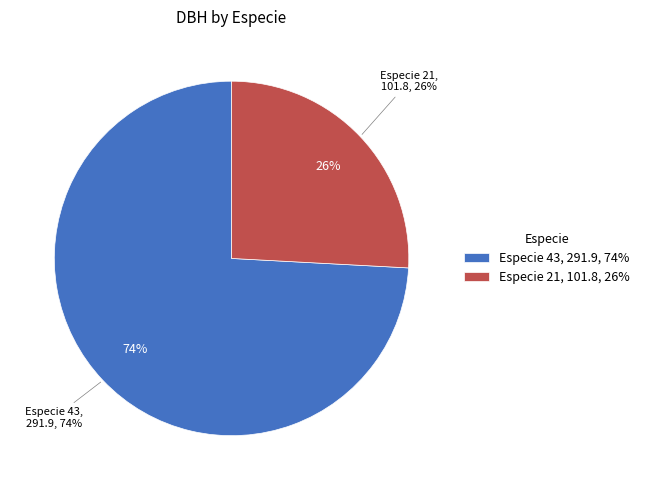

Which category has the smallest portion of the pie?

21